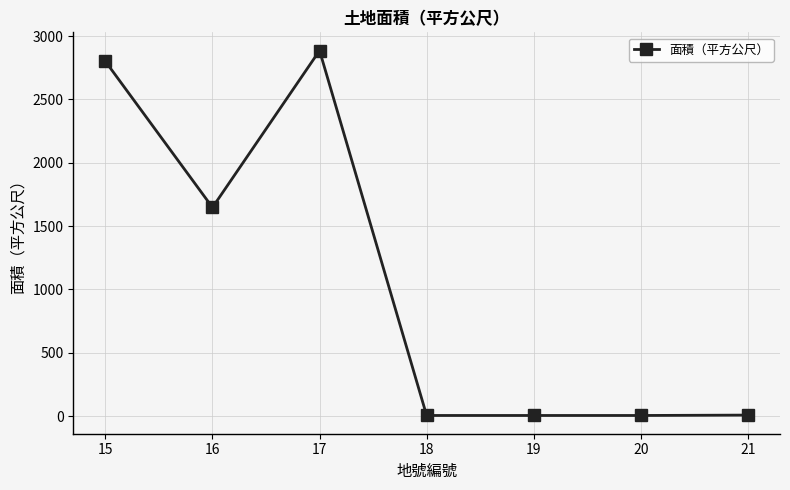

The chart shows a value of 5.0 at 20. True or false?

True